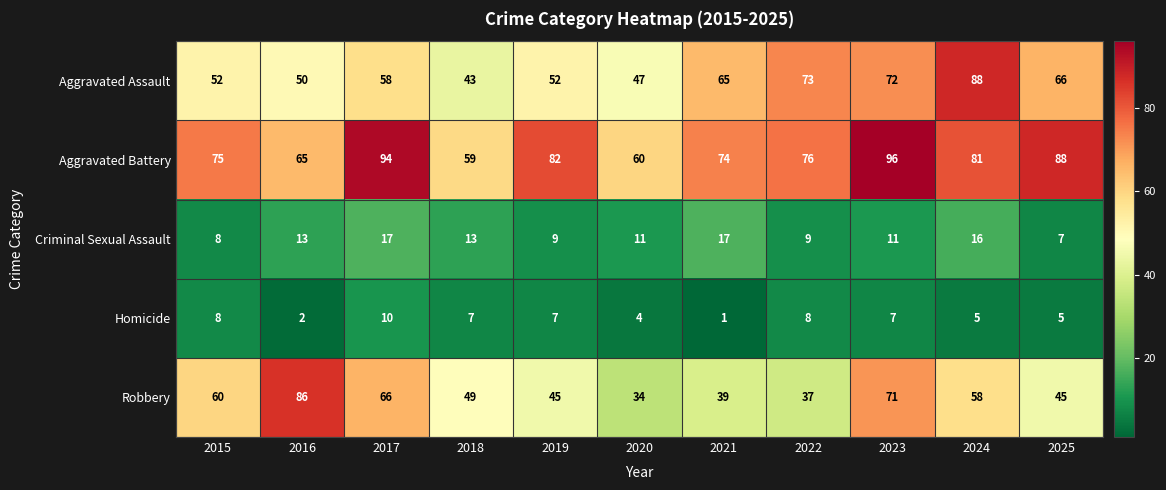

Which series has the largest total across all categories?

Aggravated Battery